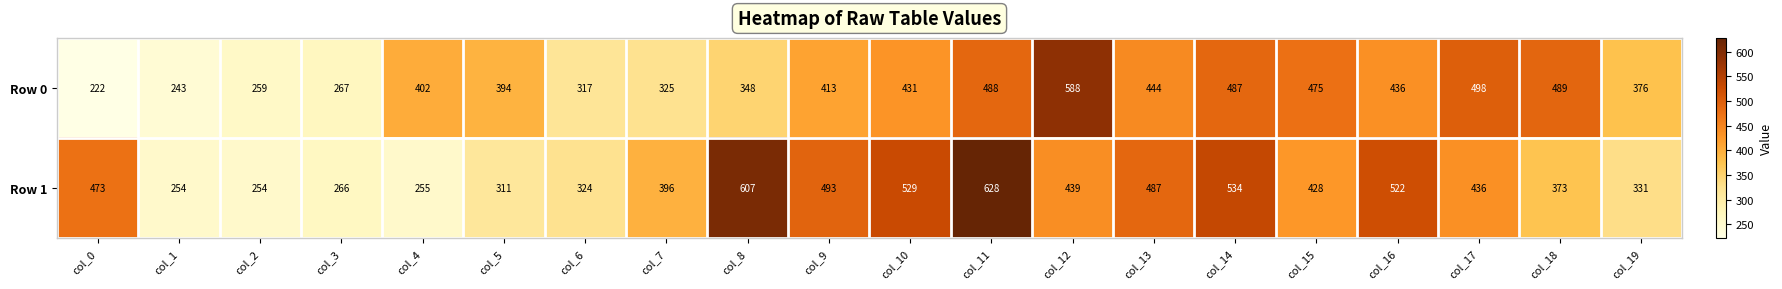

At how many categories does at least one series exceed 272?

17